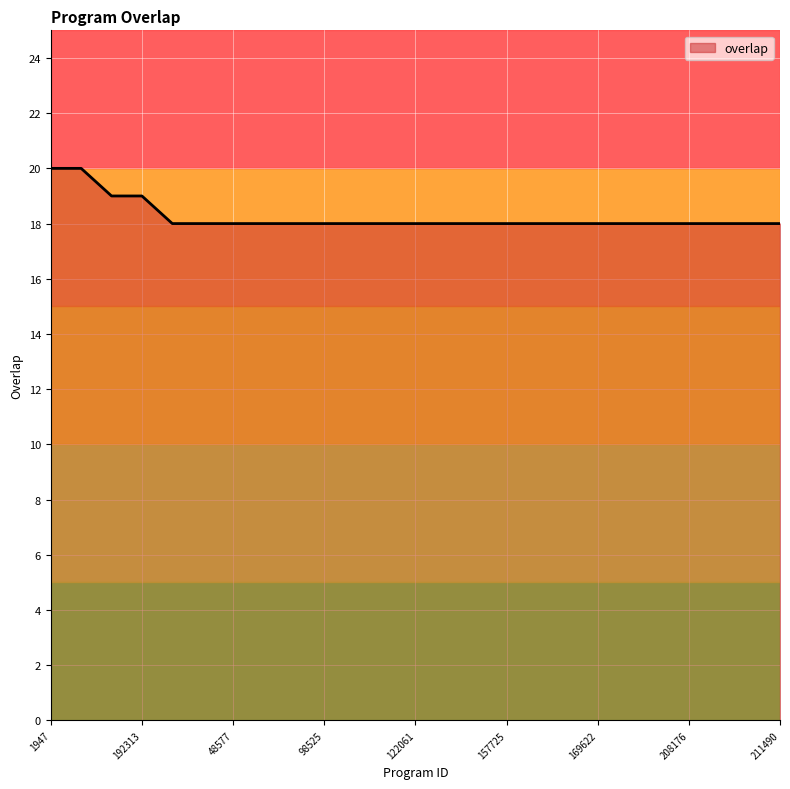

What is the minimum value shown in the chart?

18